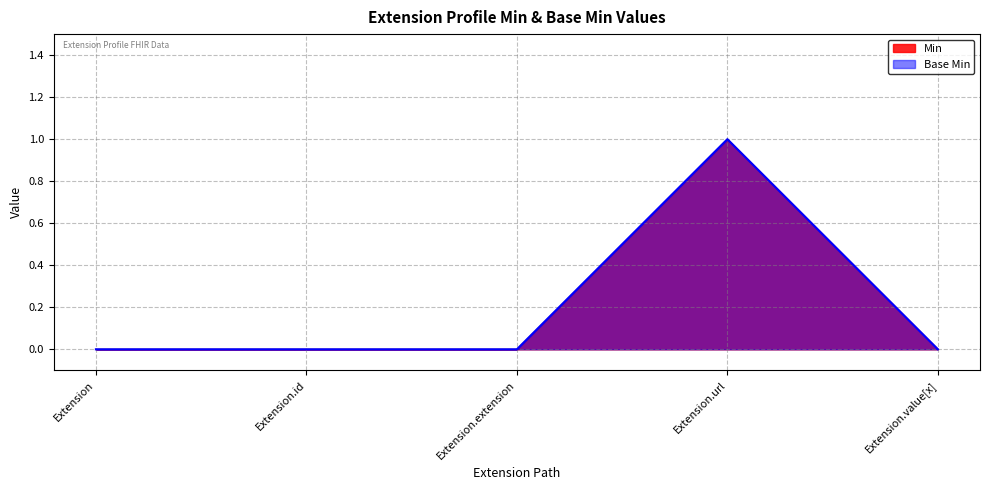

Which series has the widest spread of values?

Base Min